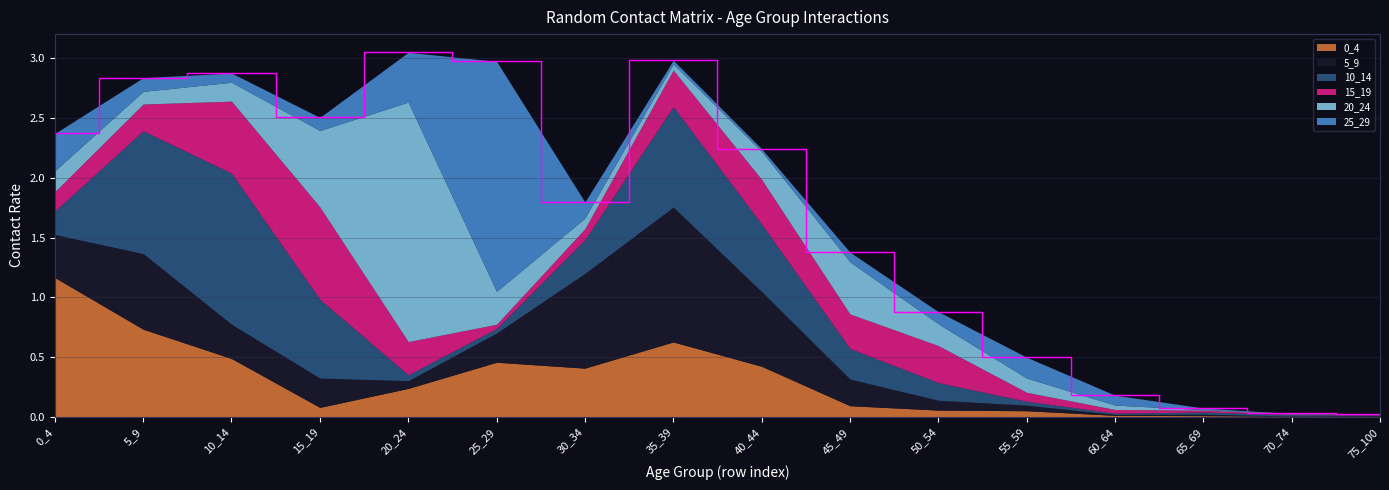

Which series has the largest total across all categories?

10_14